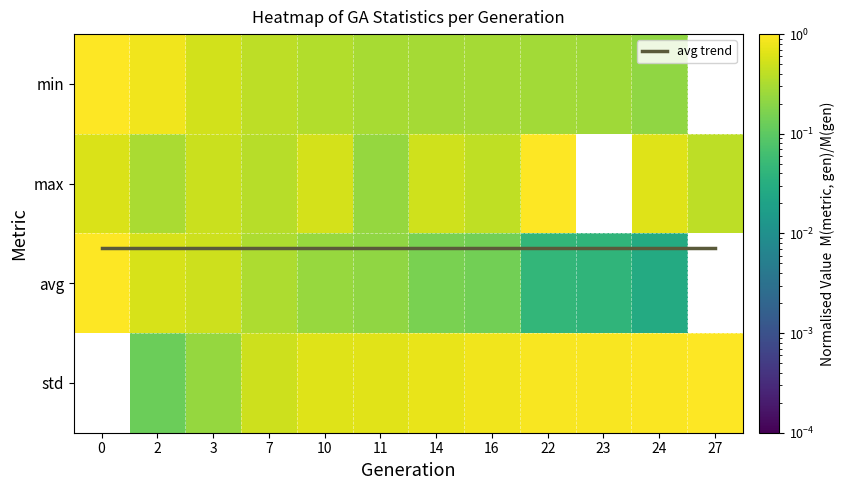

Between 7 and 27, which series saw the biggest shift?

std